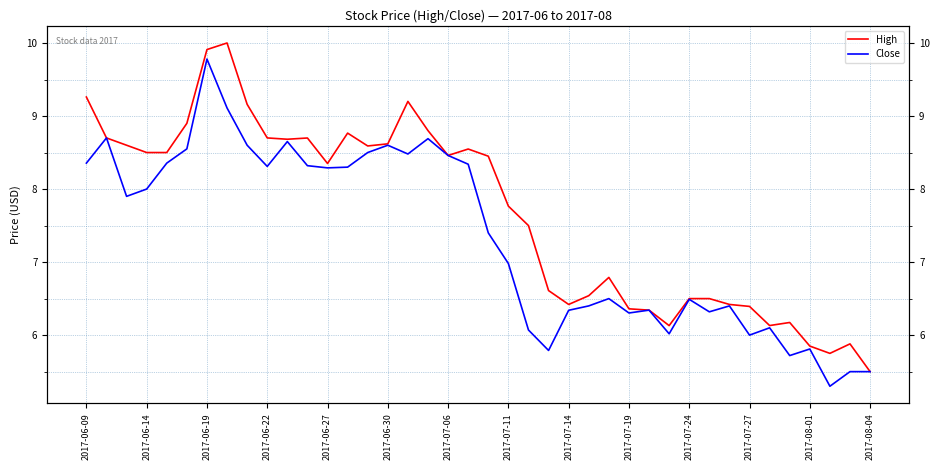

Does the chart display data point markers on the line(s)?

No